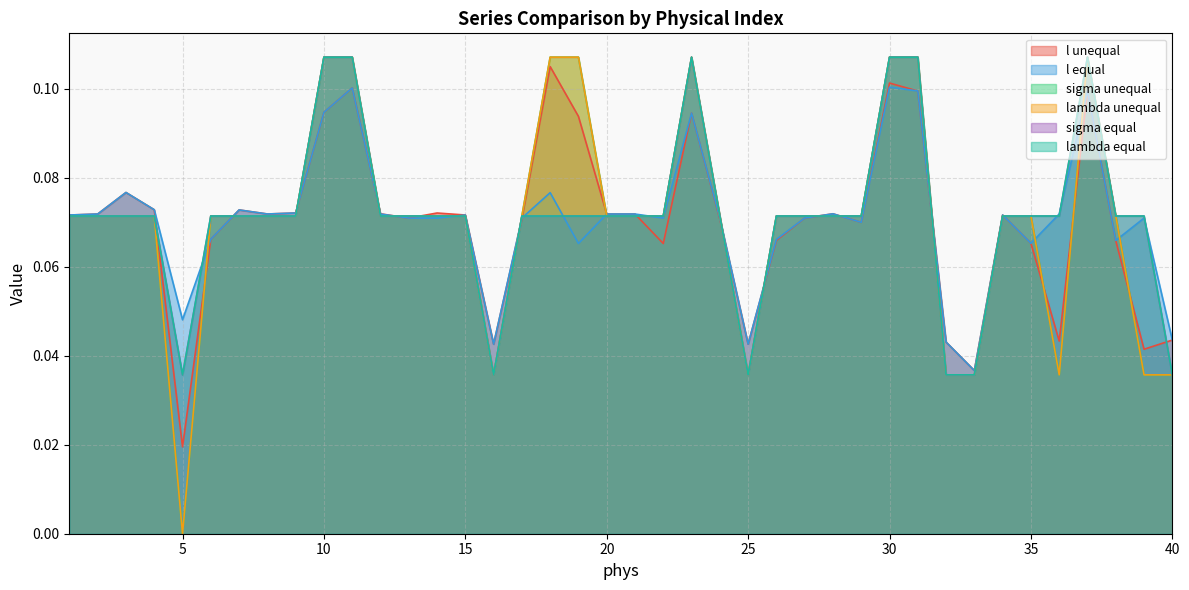

Which series has the largest total across all categories?

sigma equal